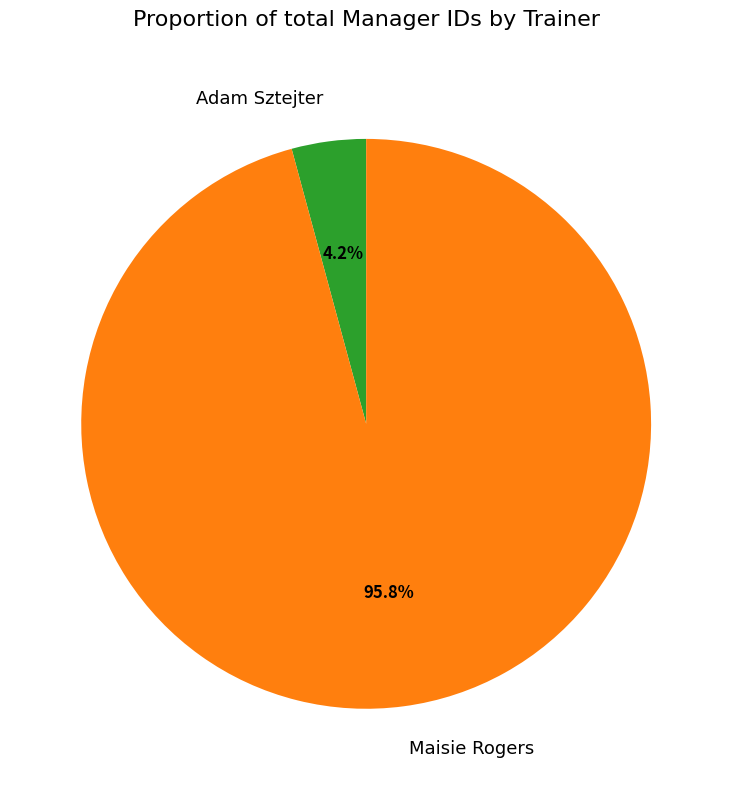

What is the smallest slice in the pie chart?

Adam Sztejter